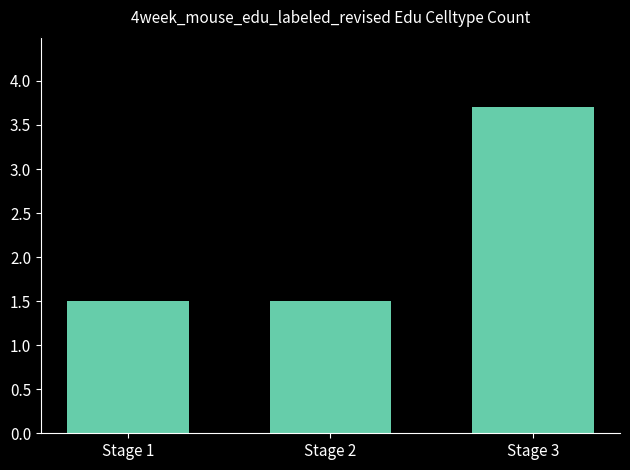

What is the maximum value shown in the chart?

3.7